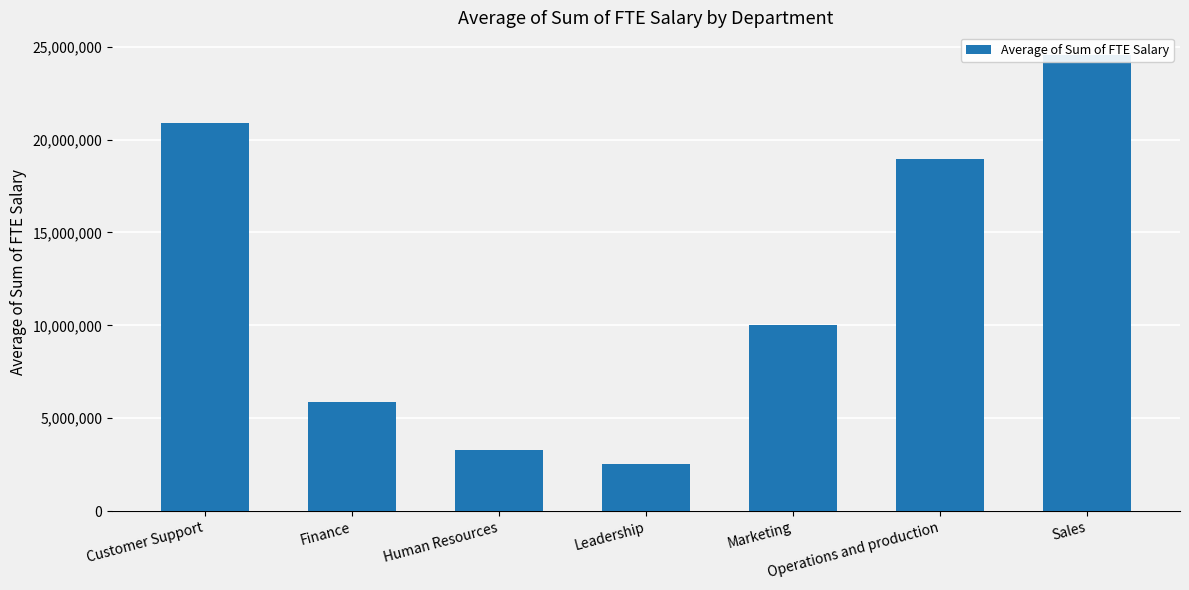

What is the sum of the values at Marketing and Sales?

34560836